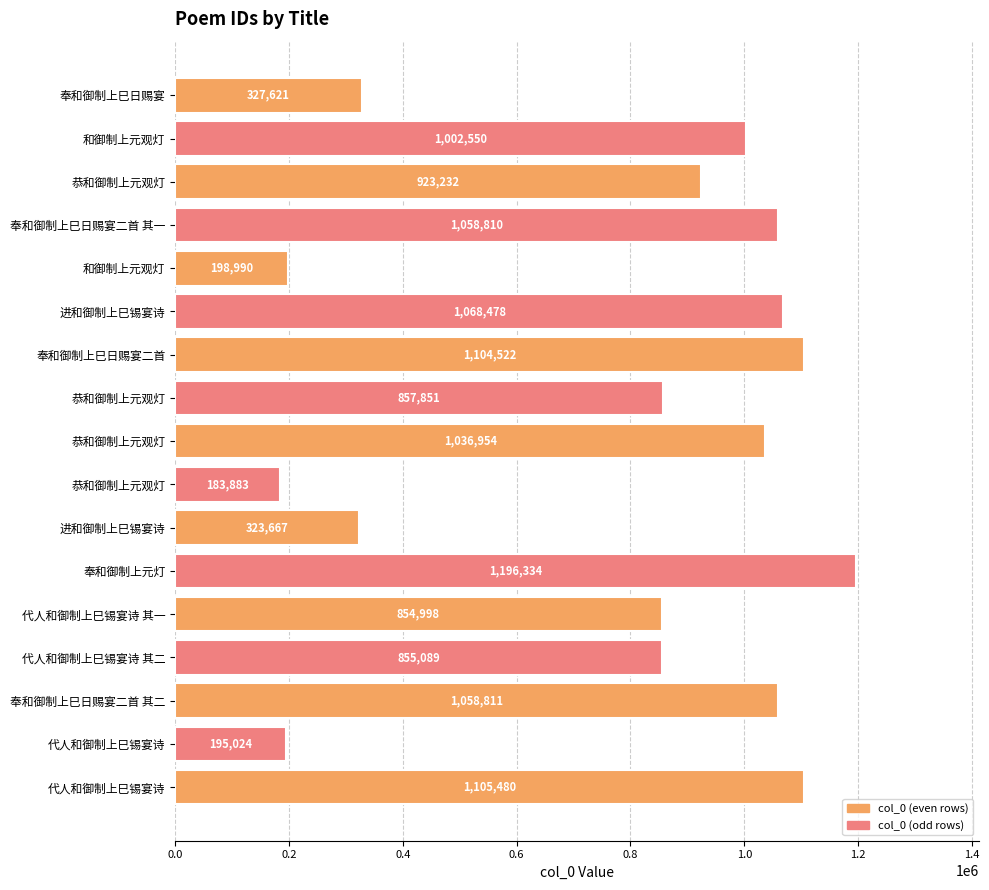

What is the smallest value displayed?

183883